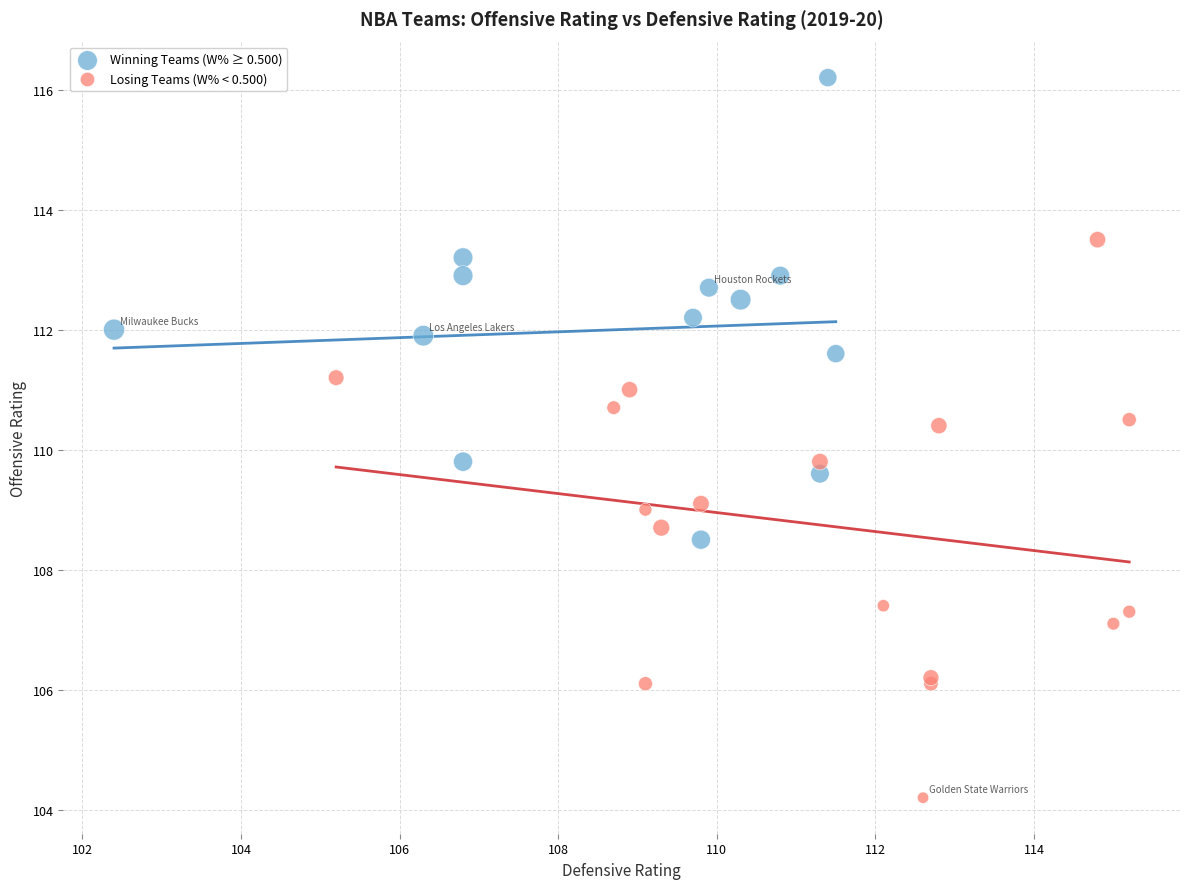

What are all the series names shown in the legend?

Winning Teams (W% ≥ 0.500), Losing Teams (W% < 0.500)